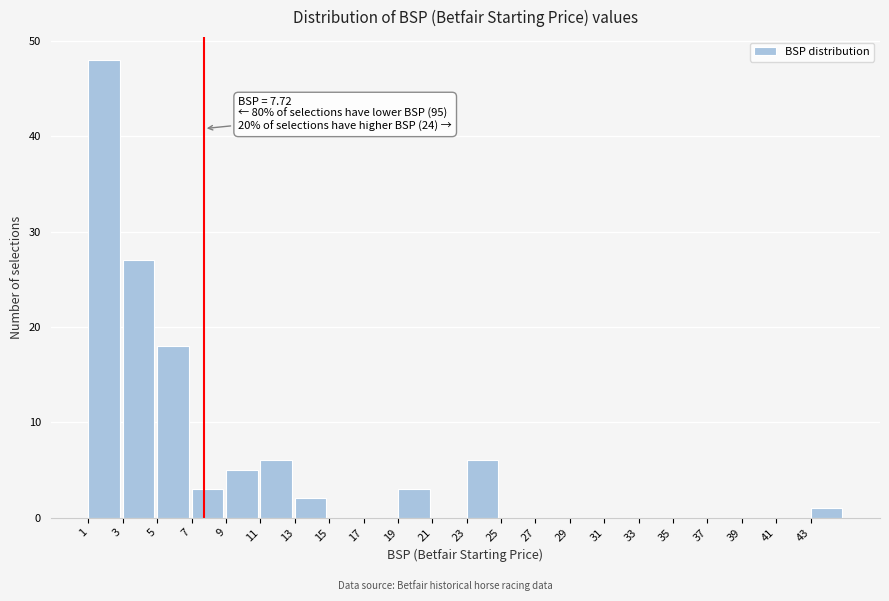

Over which range of the x-axis is the bar tallest?

1 to 3